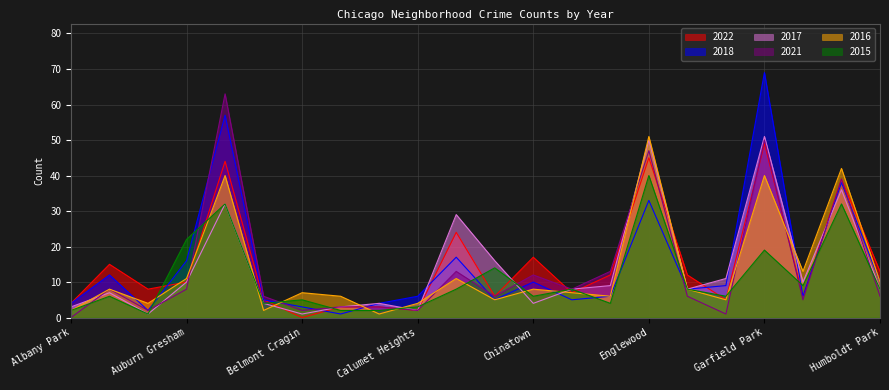

In 2022, how many points are lower than both neighbors (excluding endpoints)?

7